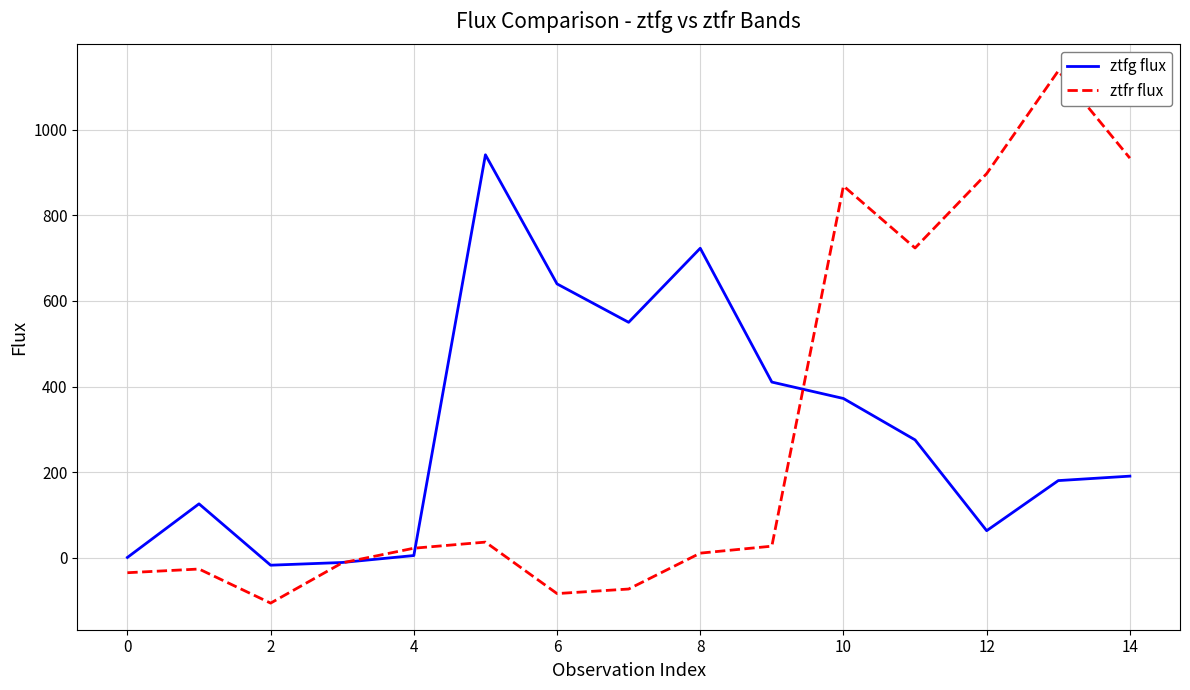

What is the minimum value for ztfr flux?

-105.7